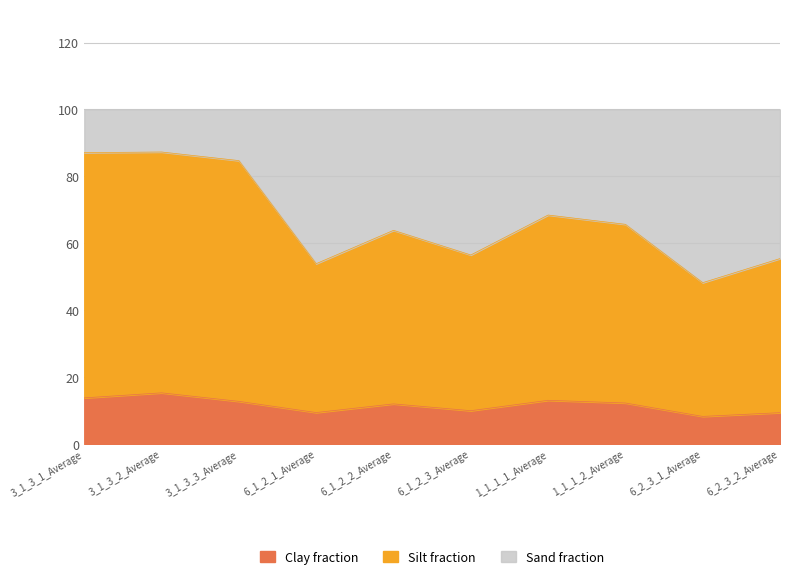

Does the chart display data point markers on the line(s)?

No